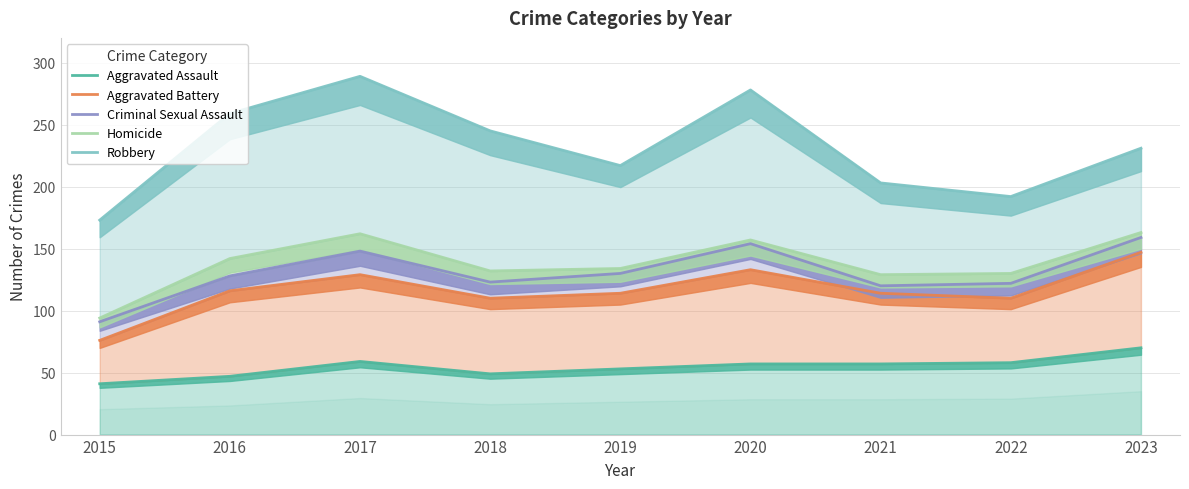

In Criminal Sexual Assault, how many points are lower than both neighbors (excluding endpoints)?

2